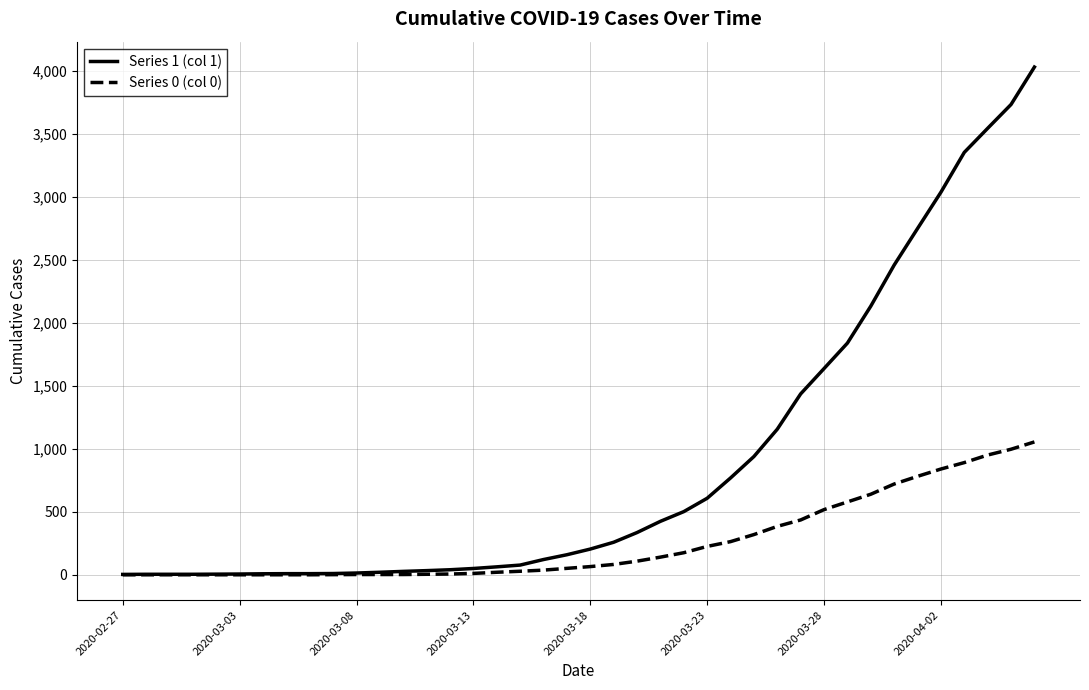

How many lines are shown in the chart?

2